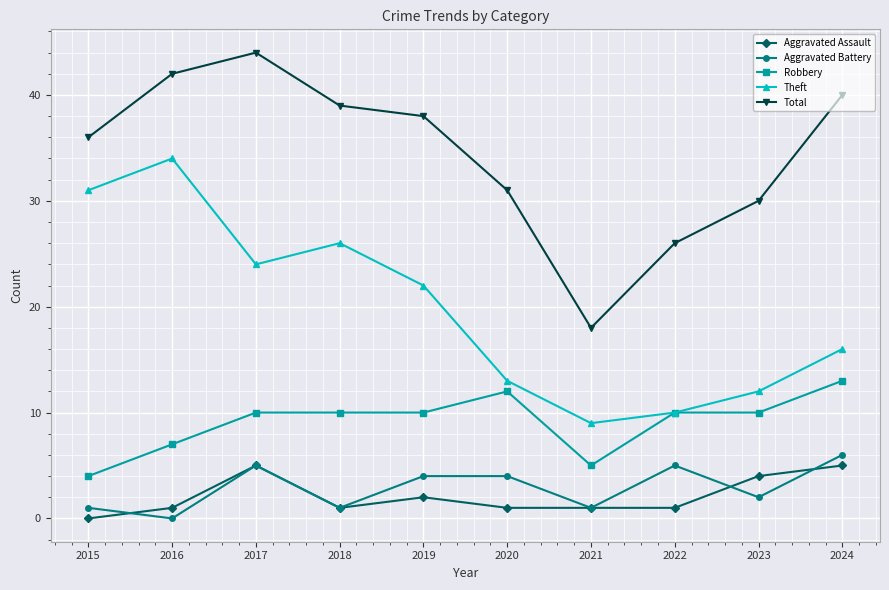

True or false: Aggravated Battery and Theft cross at least once.

False